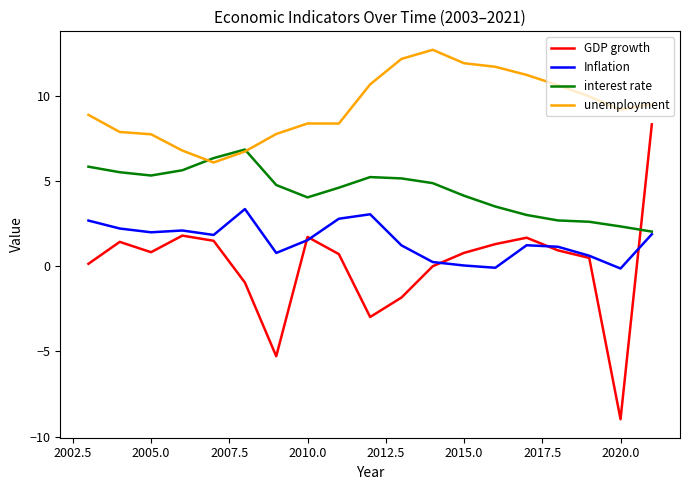

Rank the series by their average value, from highest to lowest.

unemployment, interest rate, Inflation, GDP growth